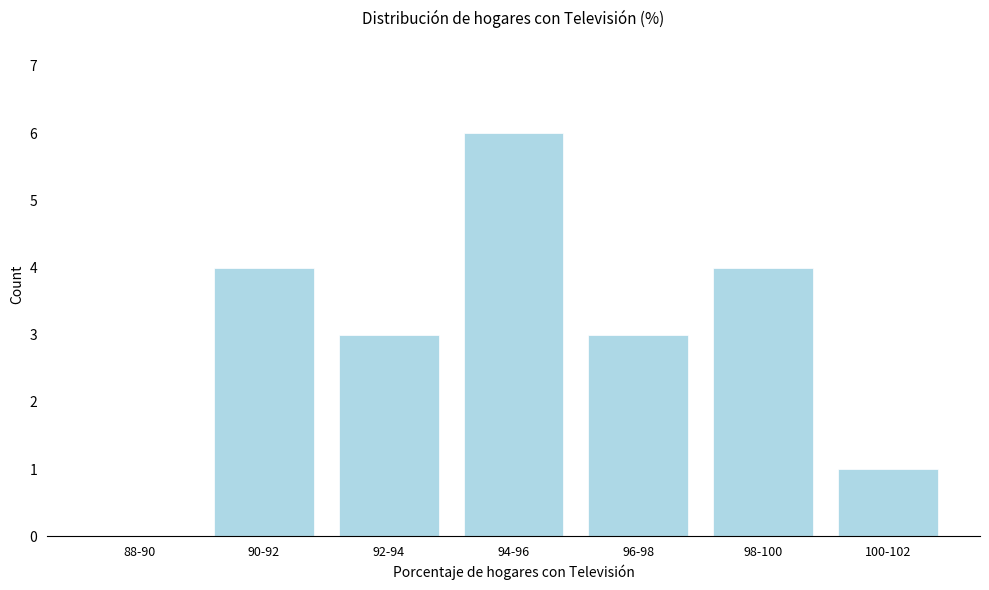

Reading left to right, list all the values displayed in this chart.

88-90=0	90-92=4	92-94=3	94-96=6	96-98=3	98-100=4	100-102=1